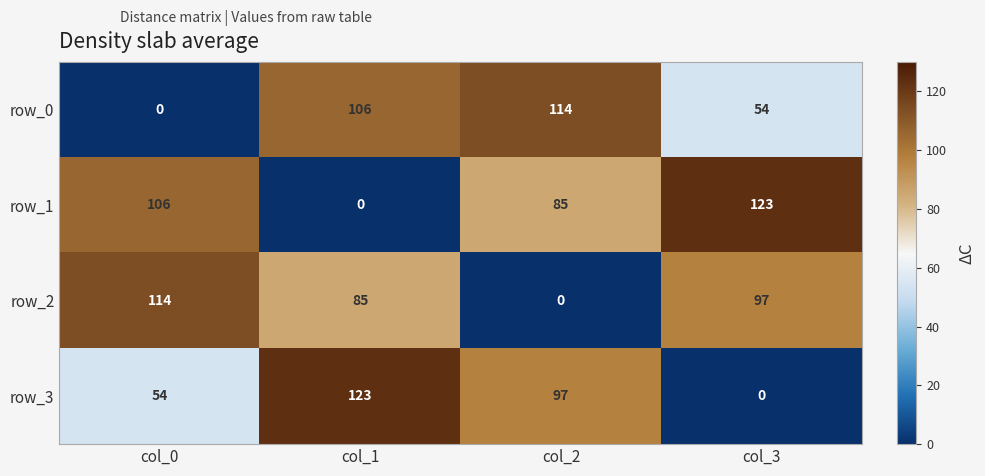

How many values in row_2 are above zero?

3